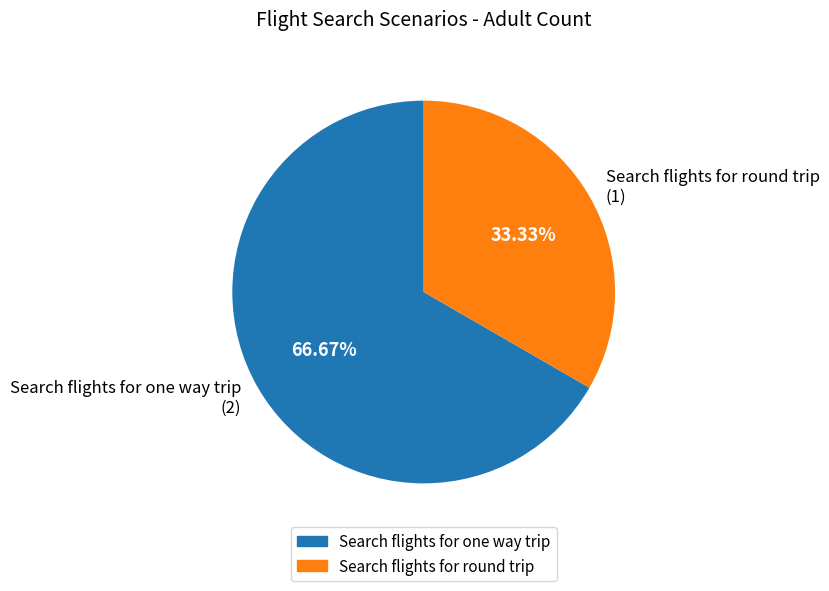

To the nearest percent, what percentage of the pie is Search flights for round trip?

33%